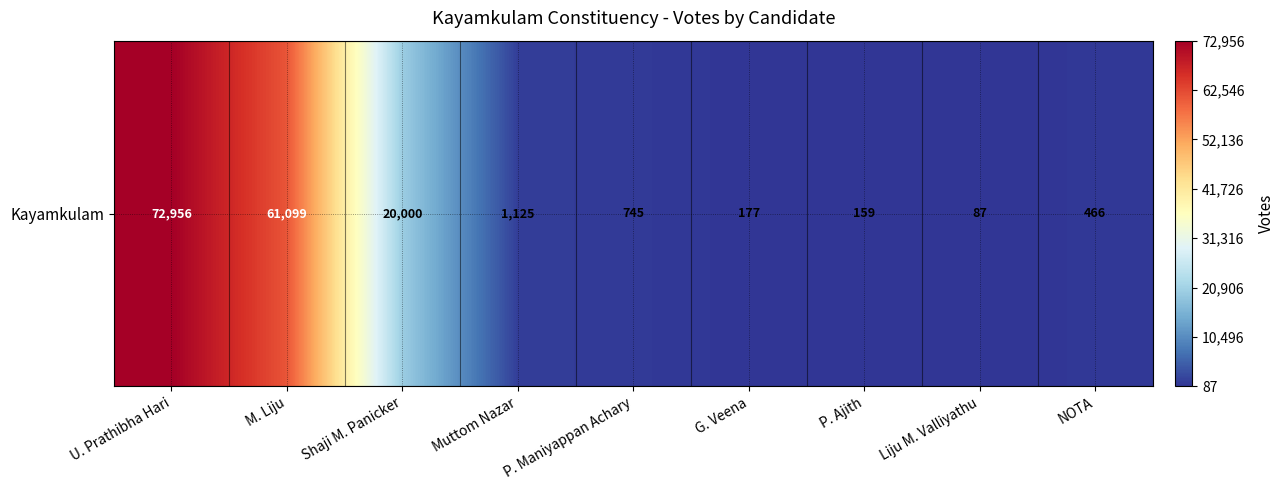

What value does the data have at G. Veena?

177